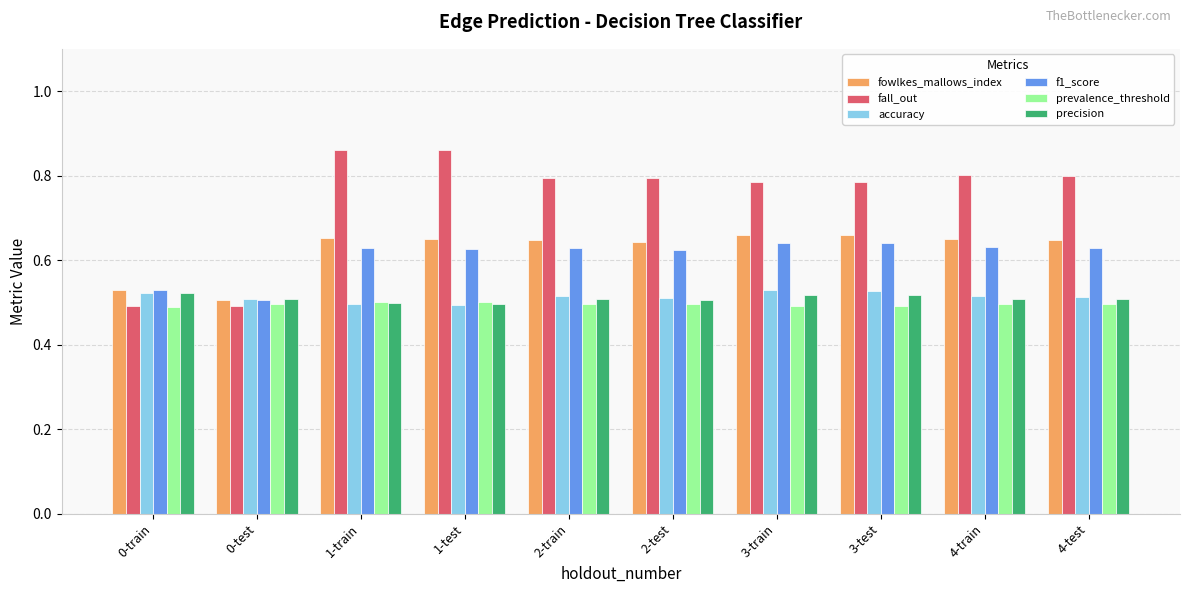

The value of fall_out at 2-test is 0.8. True or false?

True